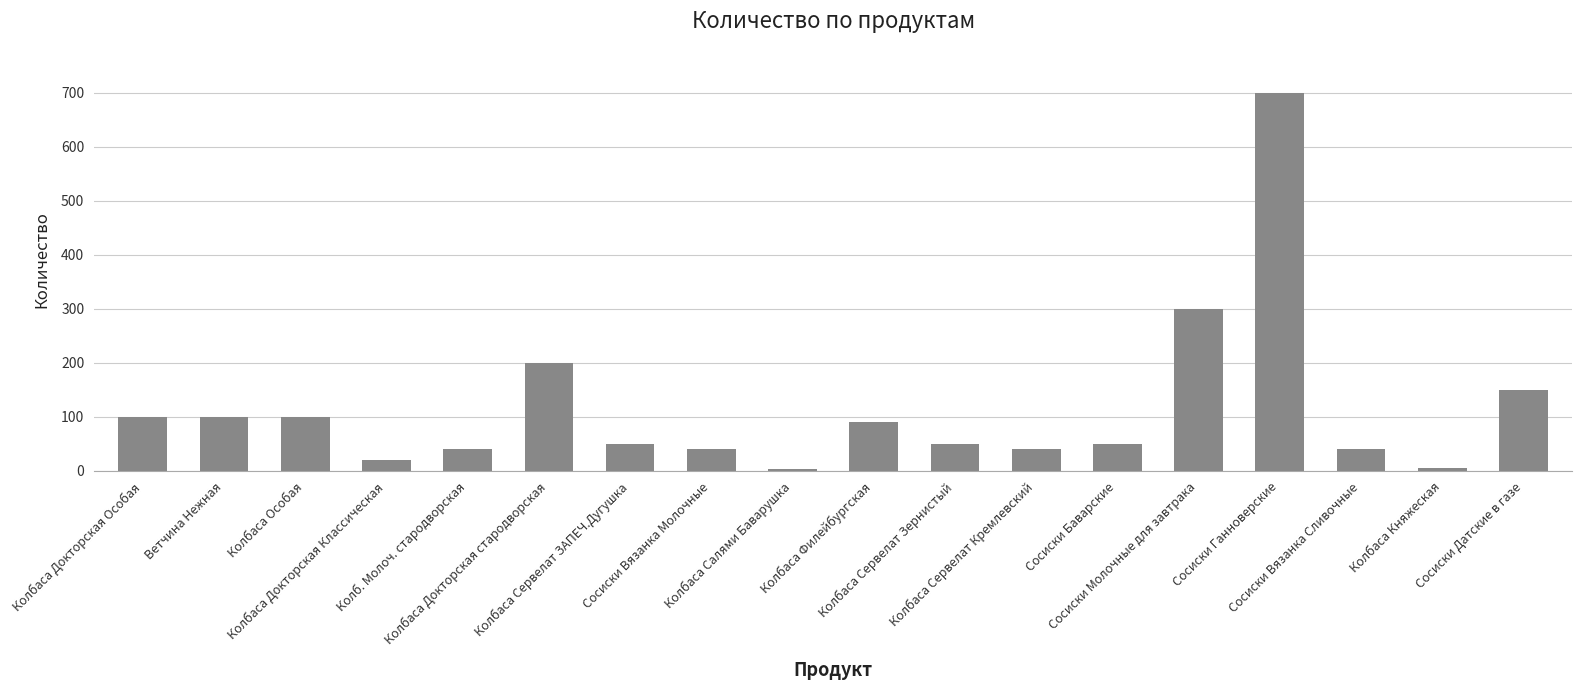

What is the sum of all values?

2080